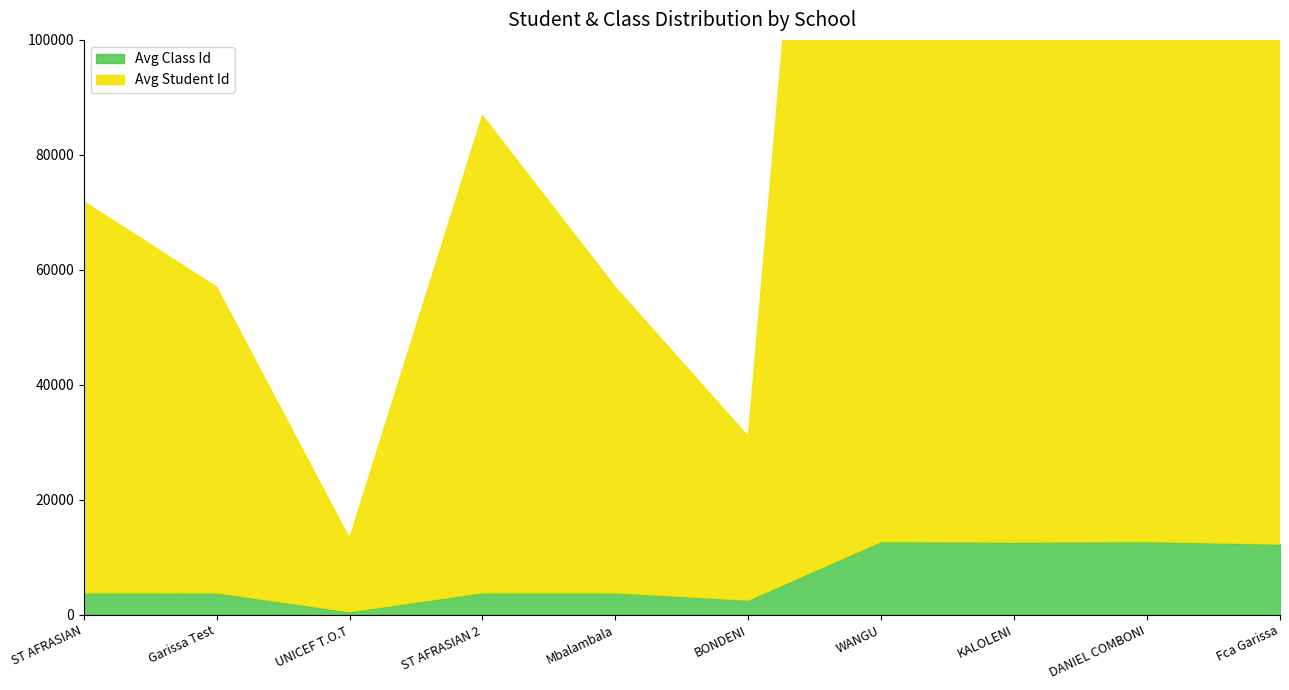

How many lines are shown in the chart?

2